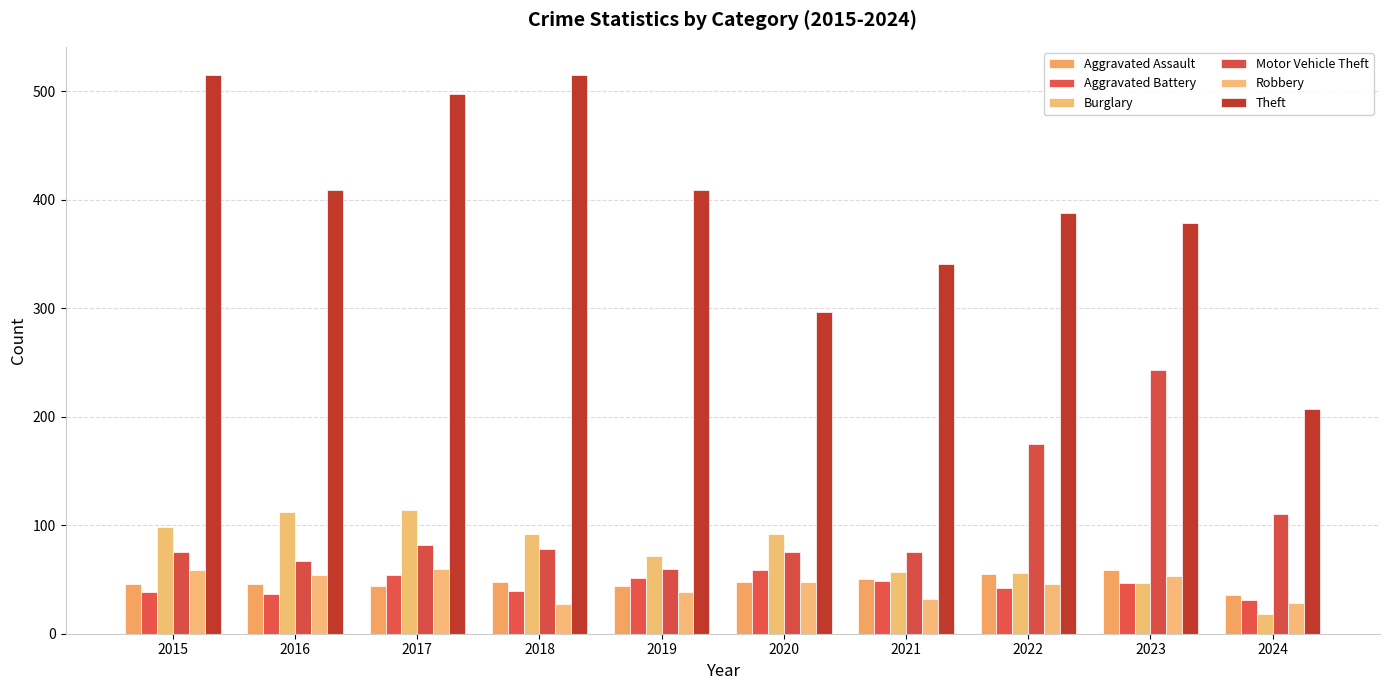

Which label corresponds to the smallest value in the chart?

2024